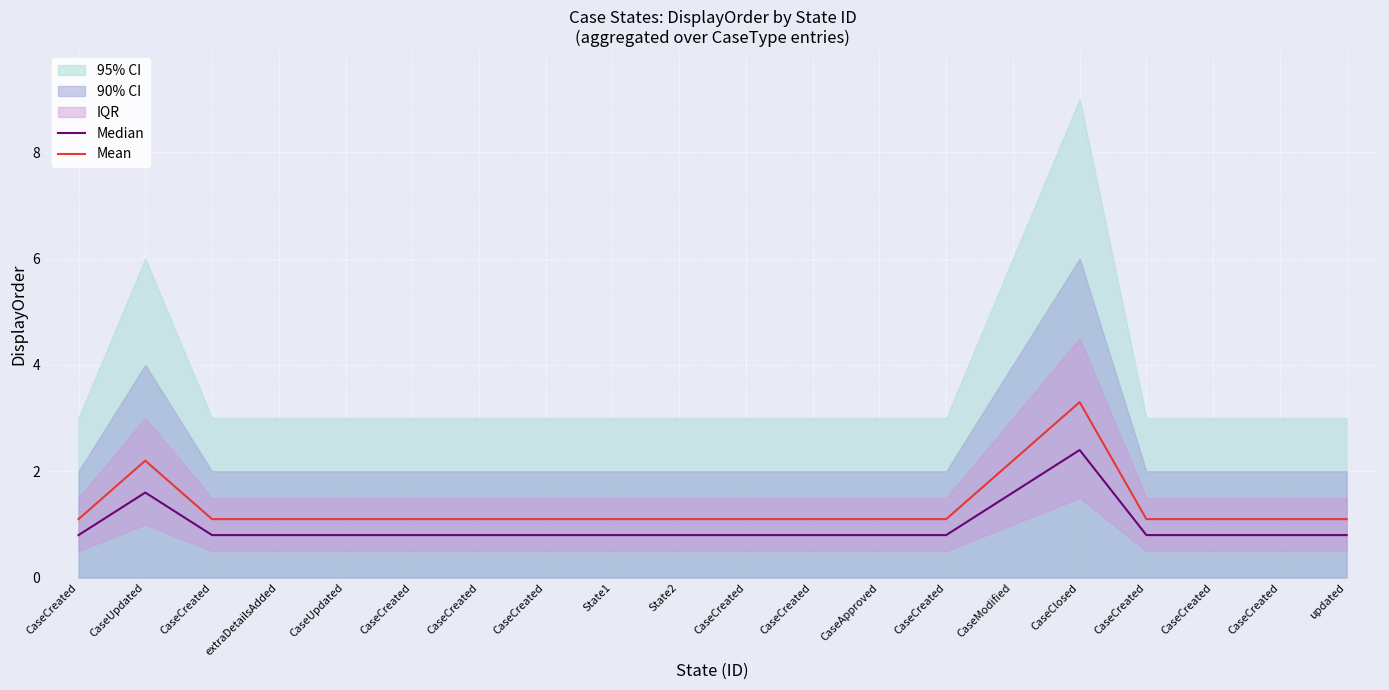

True or false: Mean and Median intersect in this chart.

False